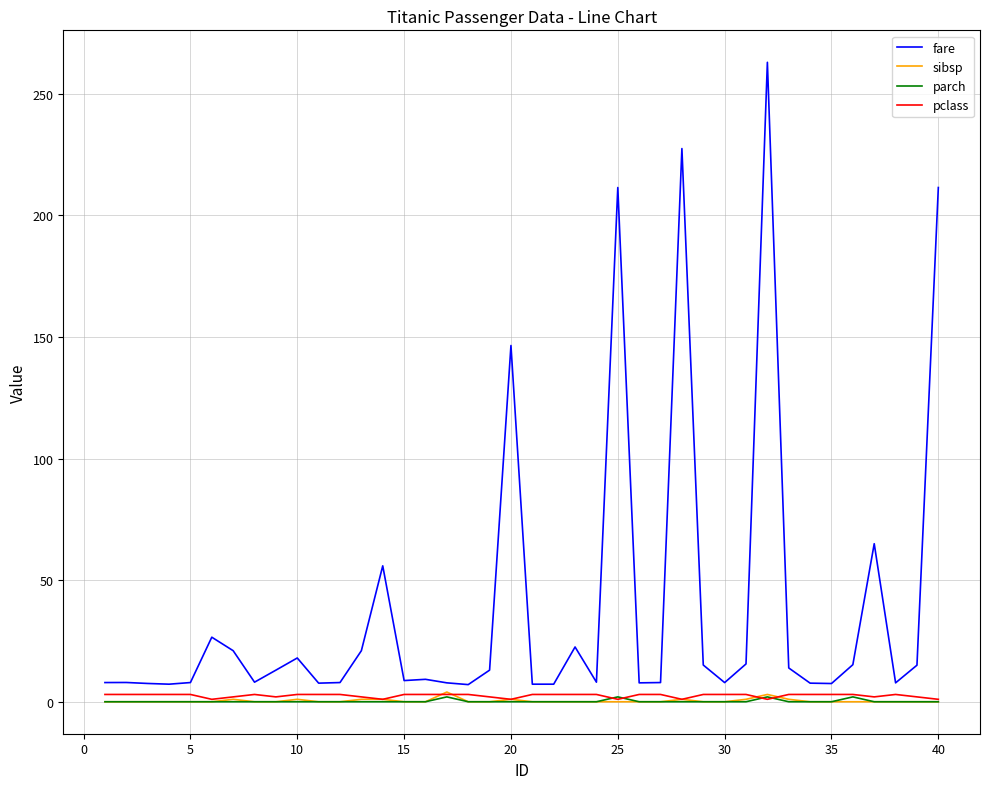

Which series has the largest total across all categories?

fare